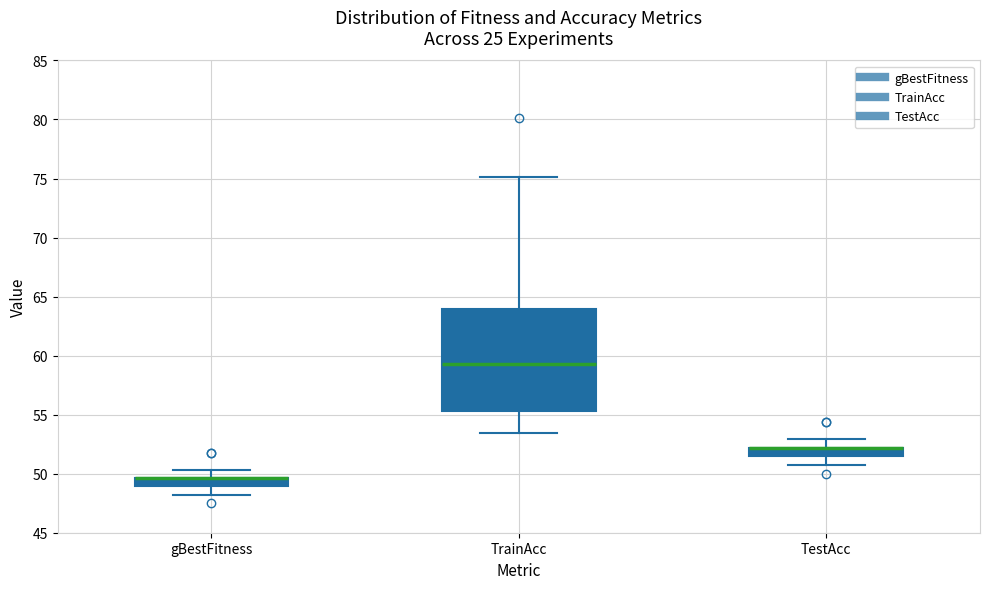

Comparing the boxes themselves (not the whiskers), which one is the tallest?

TrainAcc